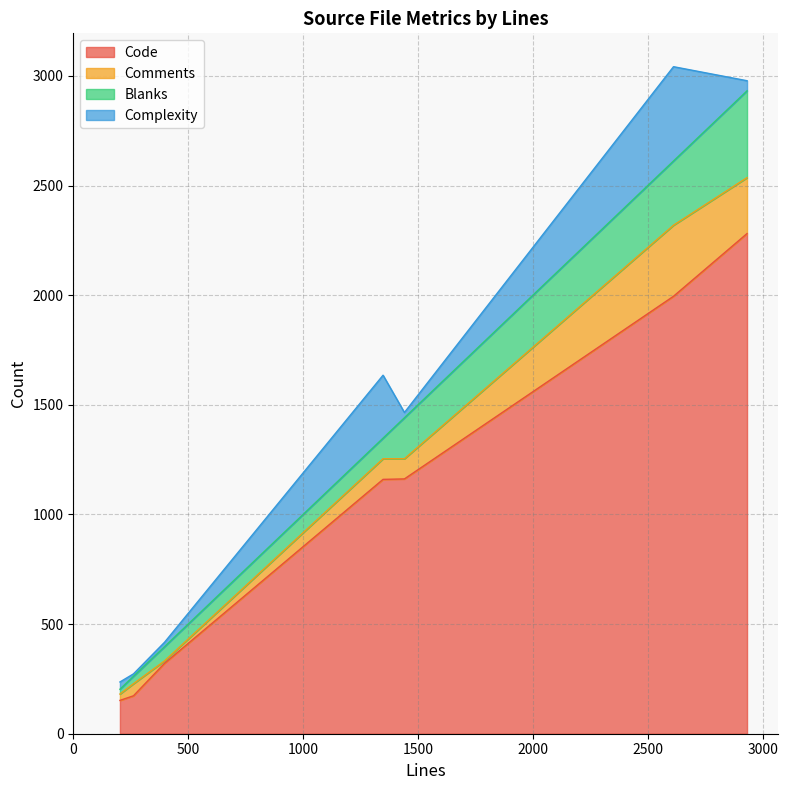

What is the lowest value of the Code series?

152